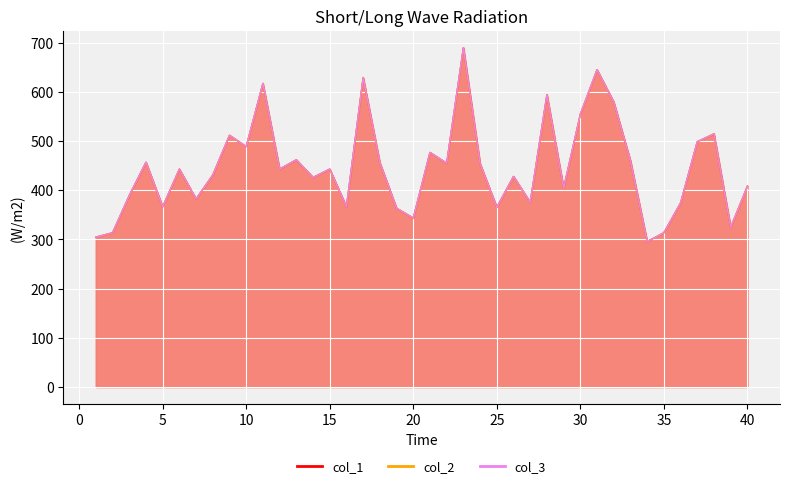

At which category does col_1 reach its first local peak?

4.0